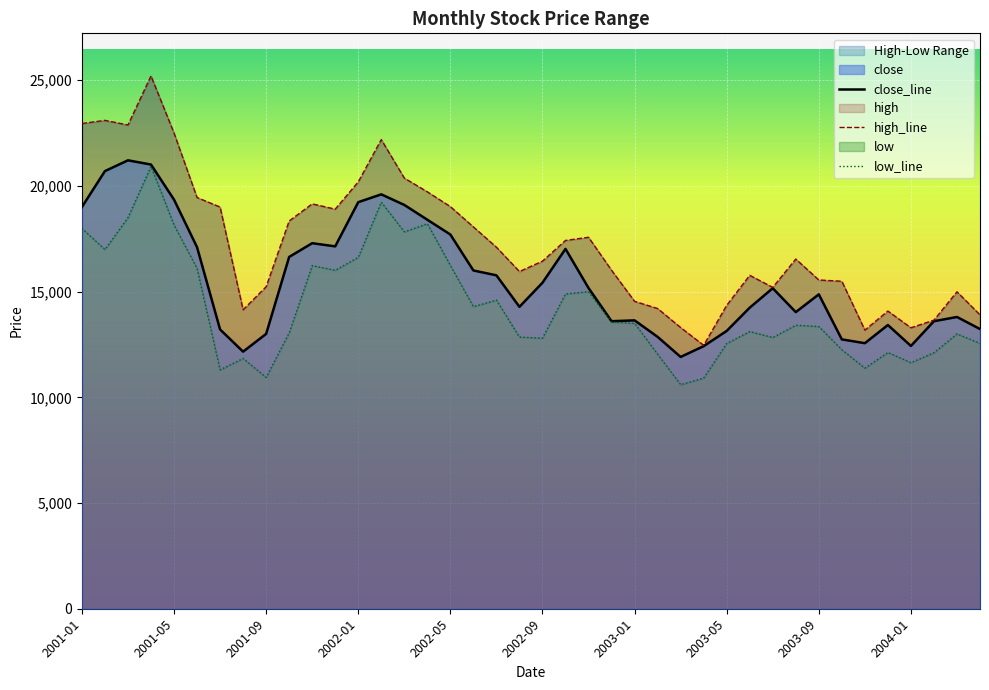

At which category does the chart reach its minimum across all series?

2003-03